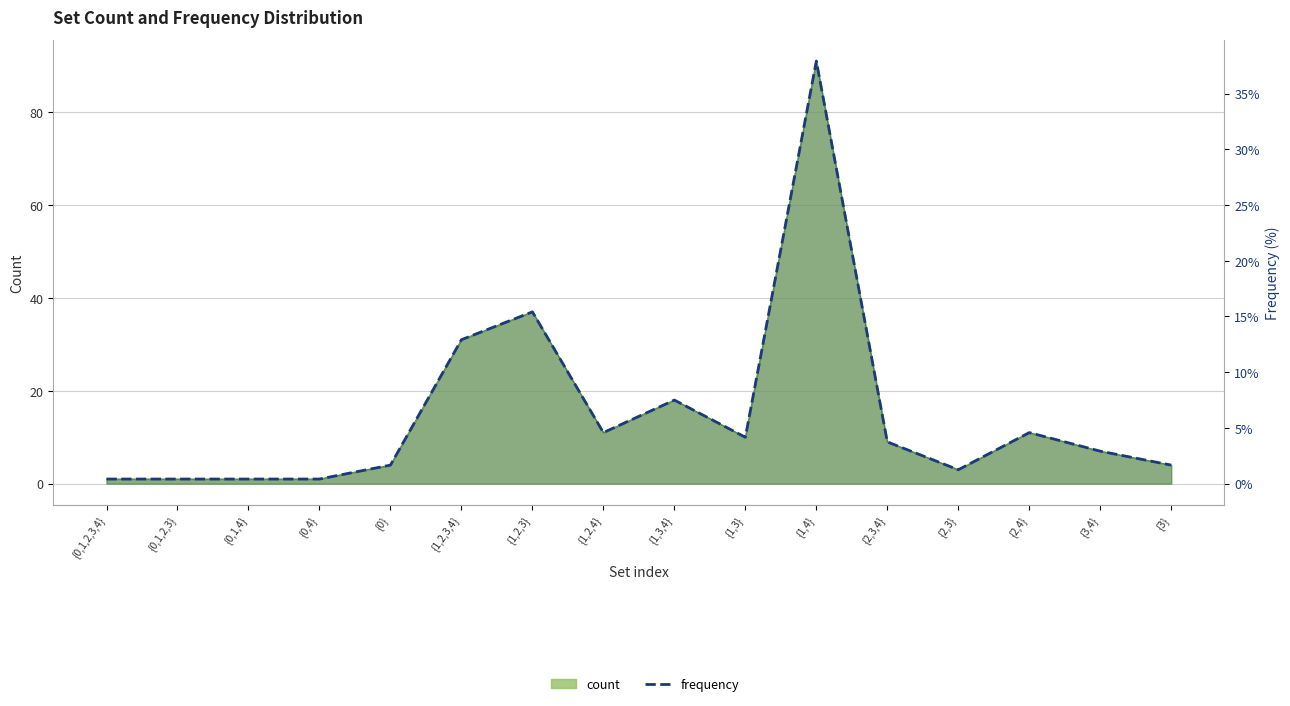

How many points are lower than both their immediate neighbors (excluding endpoints)?

3